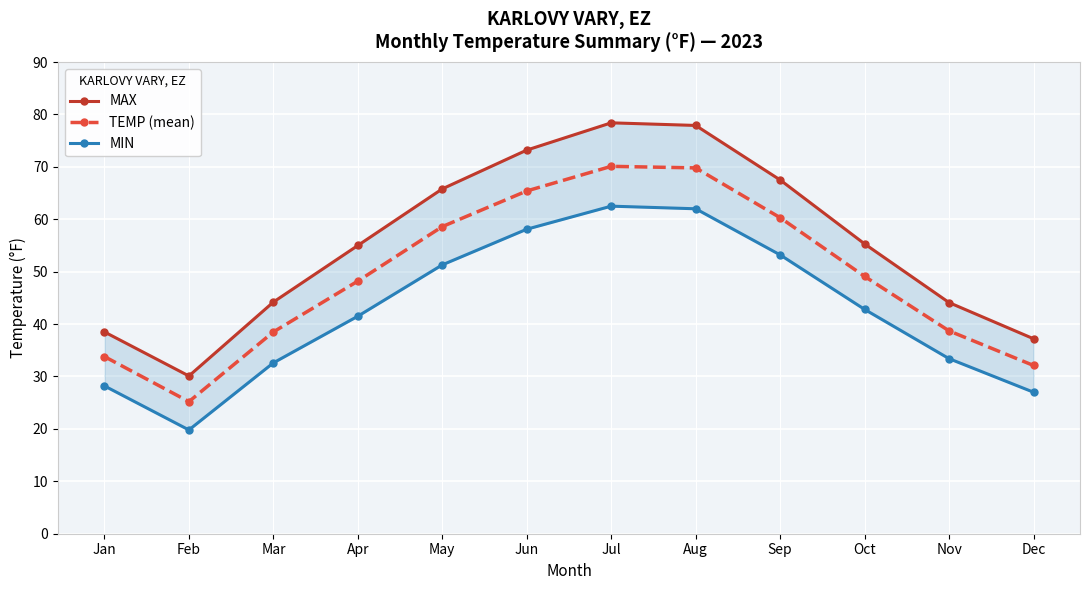

Where does the MIN series first go above 42?

May